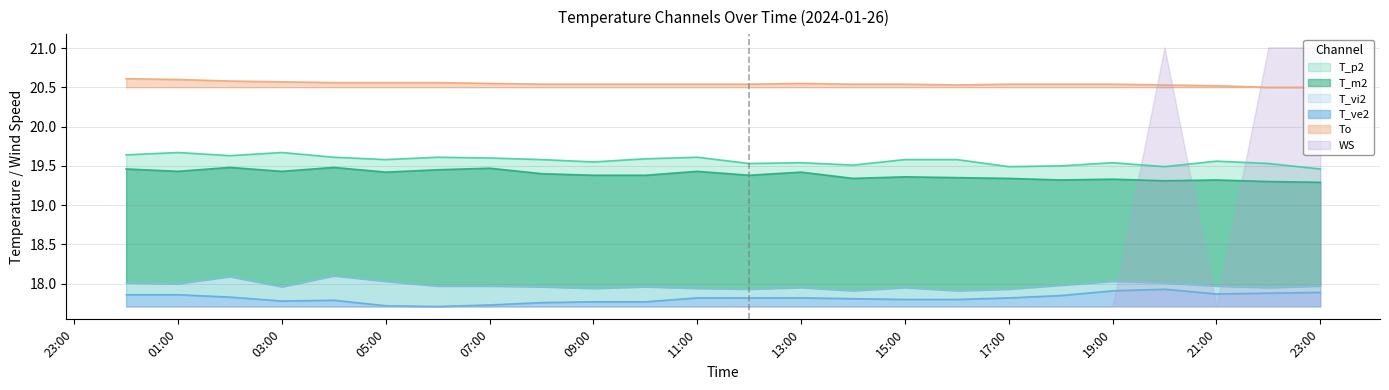

True or false: To has a value of 33.0 at 05:00.

False